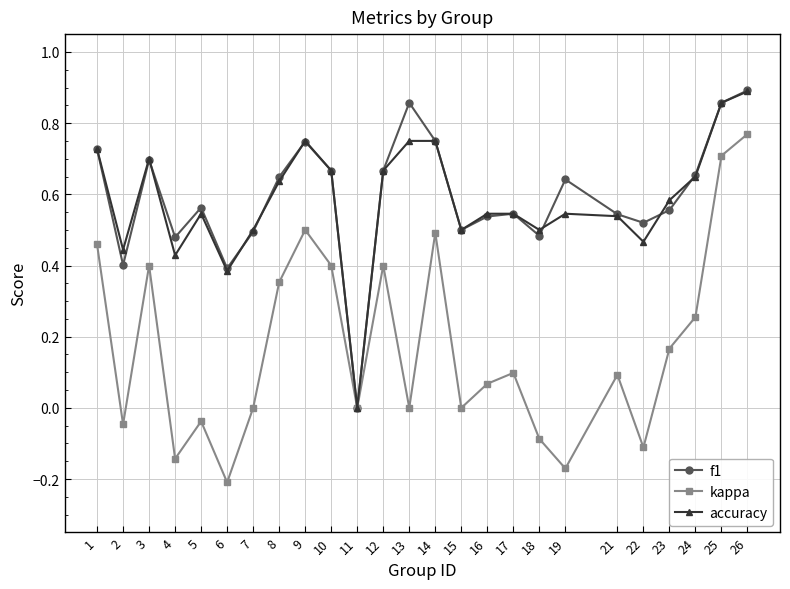

What are all the series names shown in the legend?

f1, kappa, accuracy